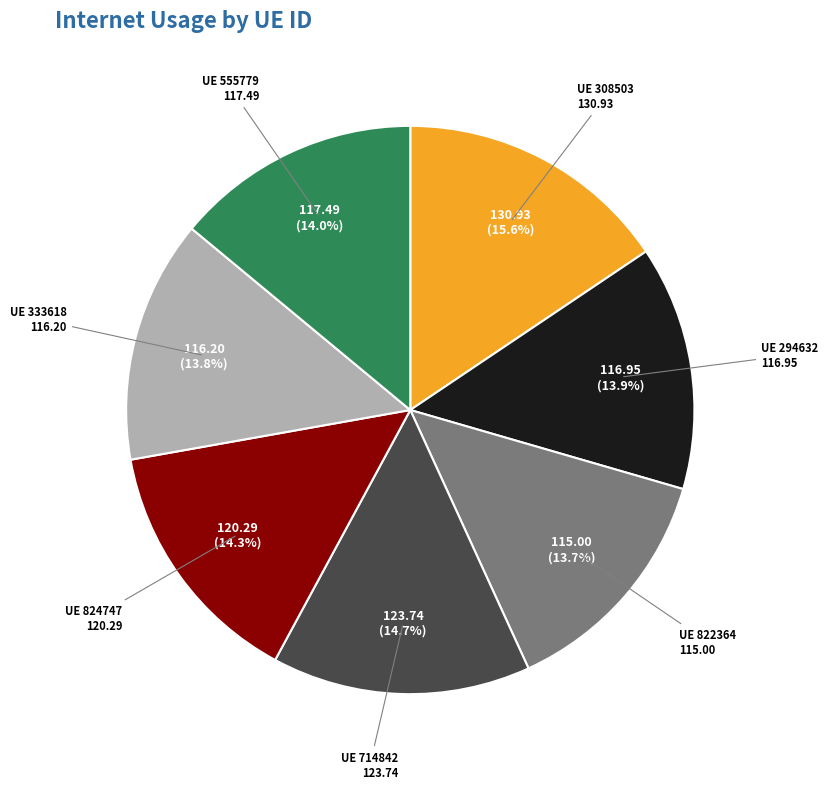

Is there a majority slice in this chart?

No